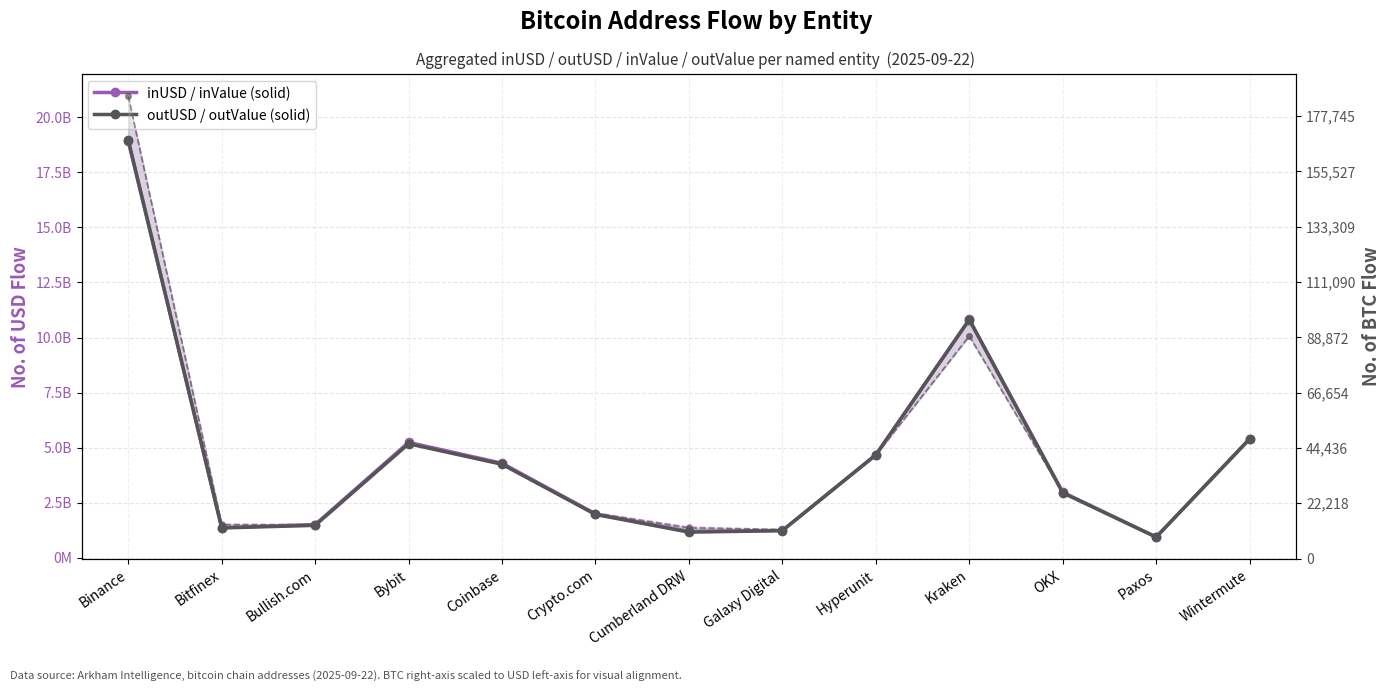

At how many categories does at least one series exceed 9165362844?

2